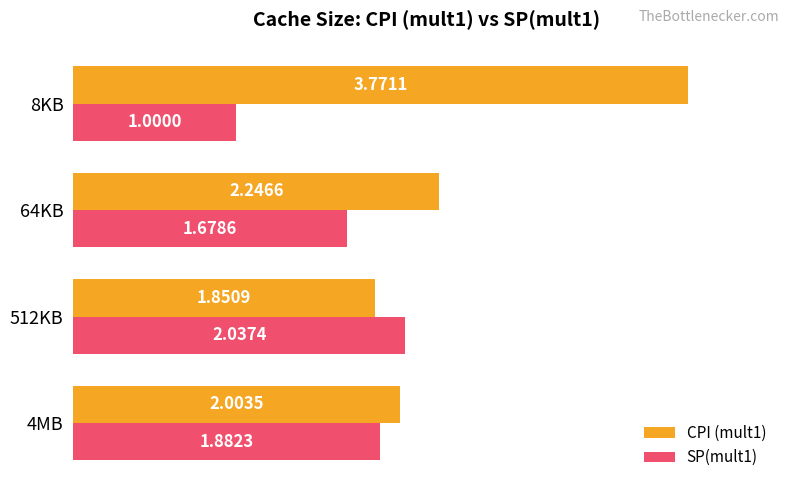

At which category does the chart reach its minimum across all series?

8KB